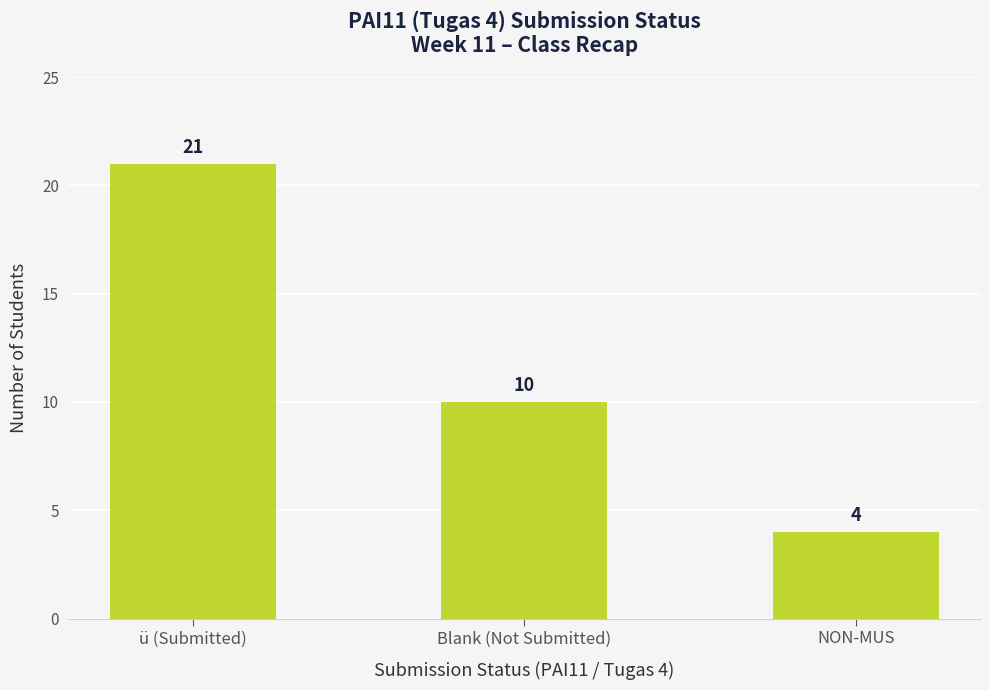

Reading left to right, what are all the values shown in this chart?

21	10	4